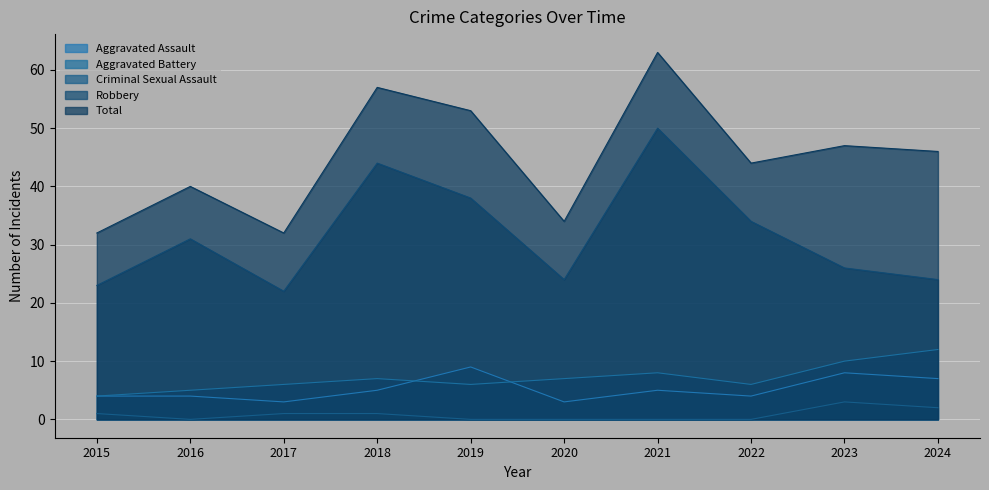

True or false: Total has more than 0 points higher than both neighbors.

True